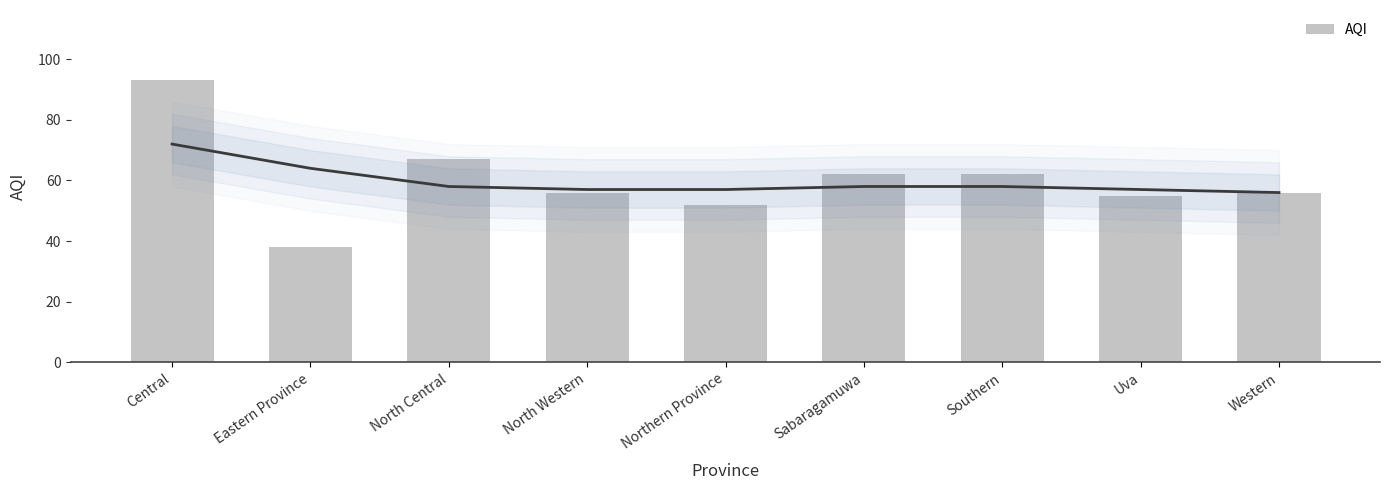

What is the label of the 1st bar from the left?

Central